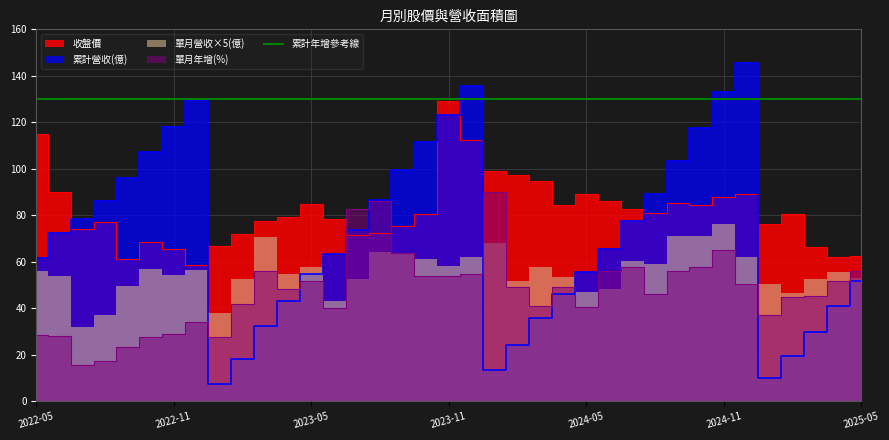

What is the label of the 9th point from the right?

2024-09